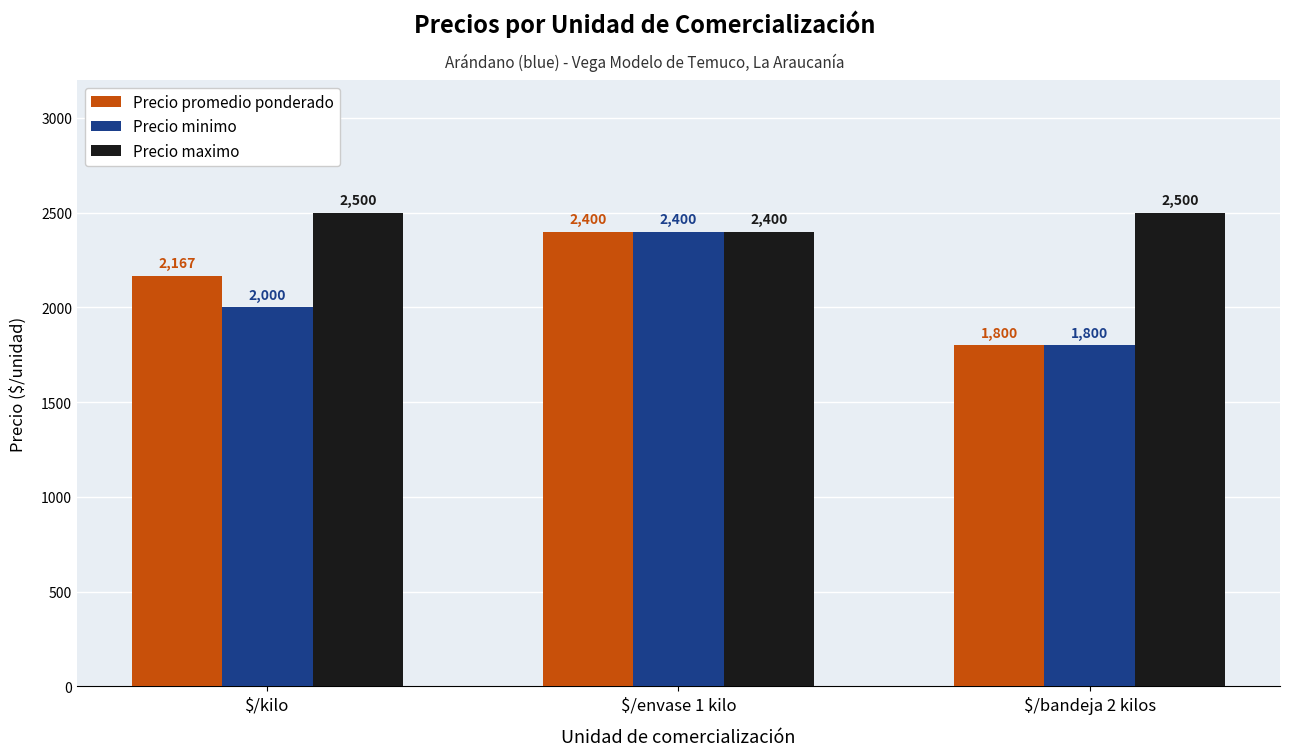

Does the chart contain stacked bars?

No